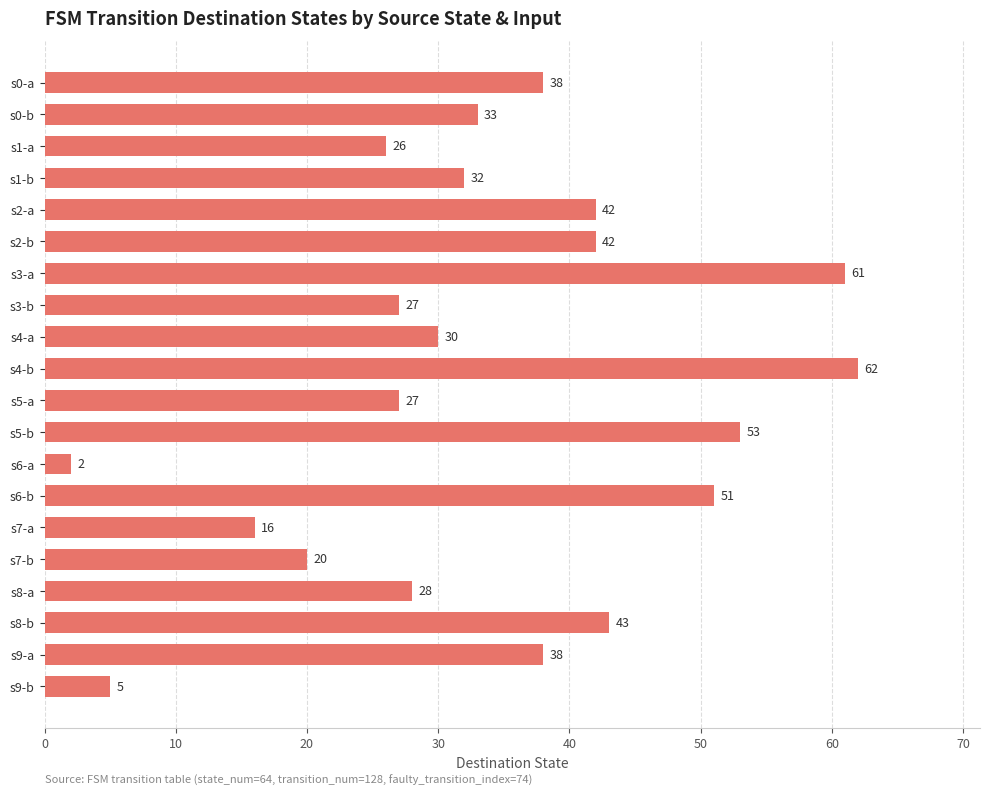

What is the average value?

34